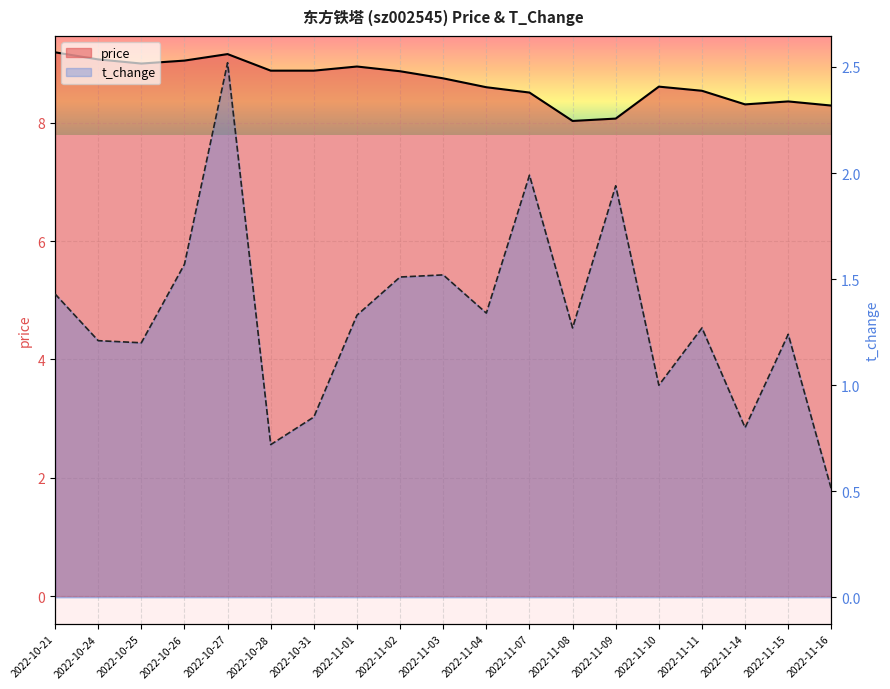

True or false: price and t_change intersect in this chart.

False